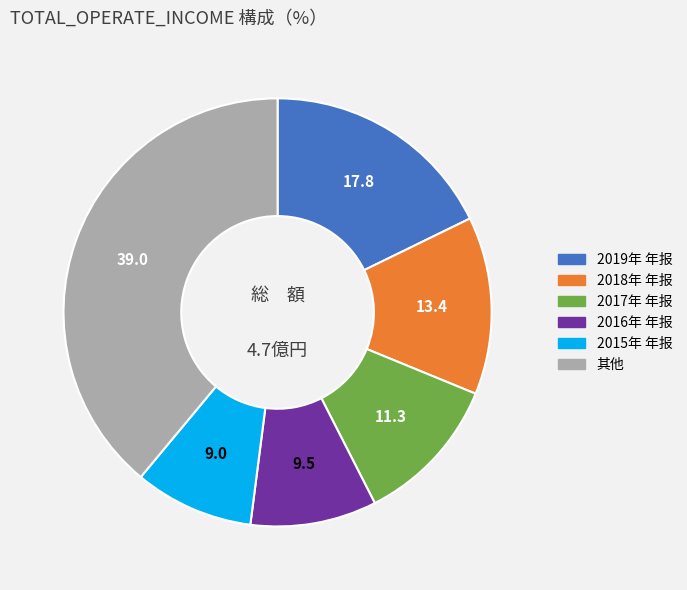

Is there a majority slice in this chart?

No